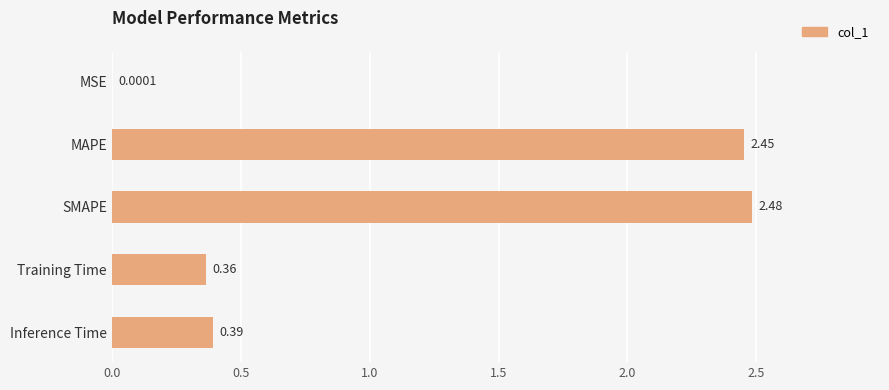

Where is the data nearest to the value 1?

Inference Time